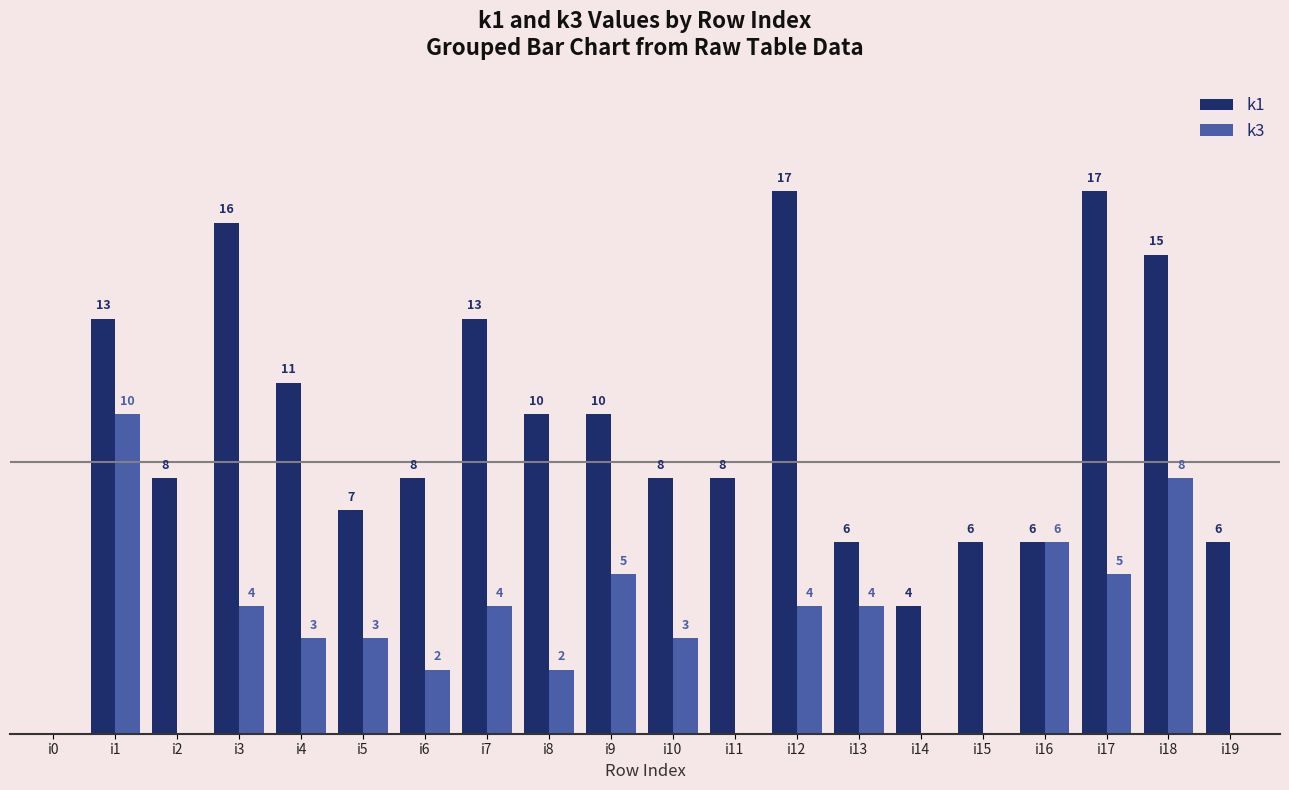

Is the value of k1 at i2 greater than the value of k3 at i0?

Yes